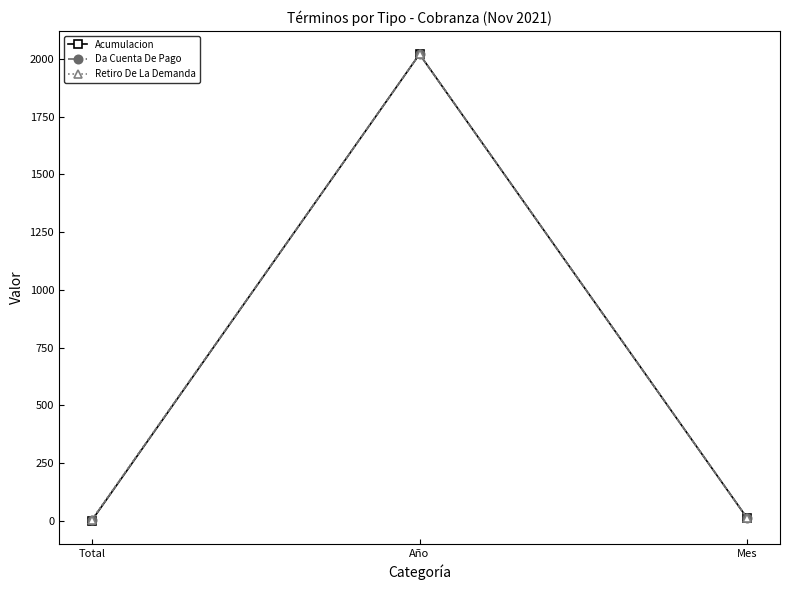

What is the sum of all Da Cuenta De Pago values?

2035